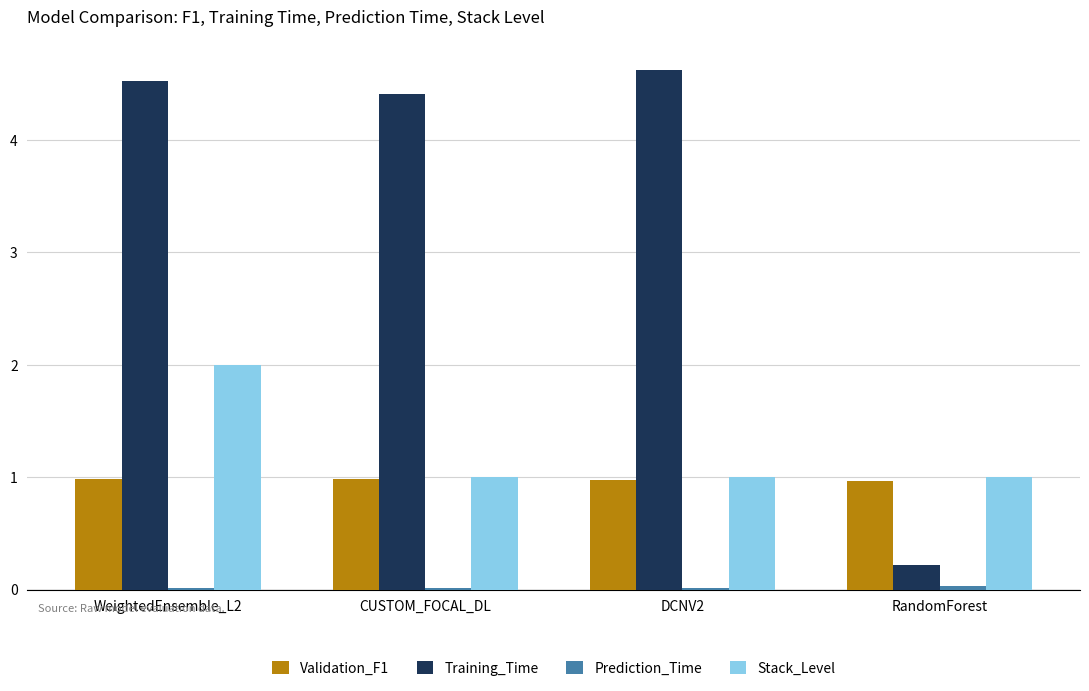

Are the bars horizontal?

No